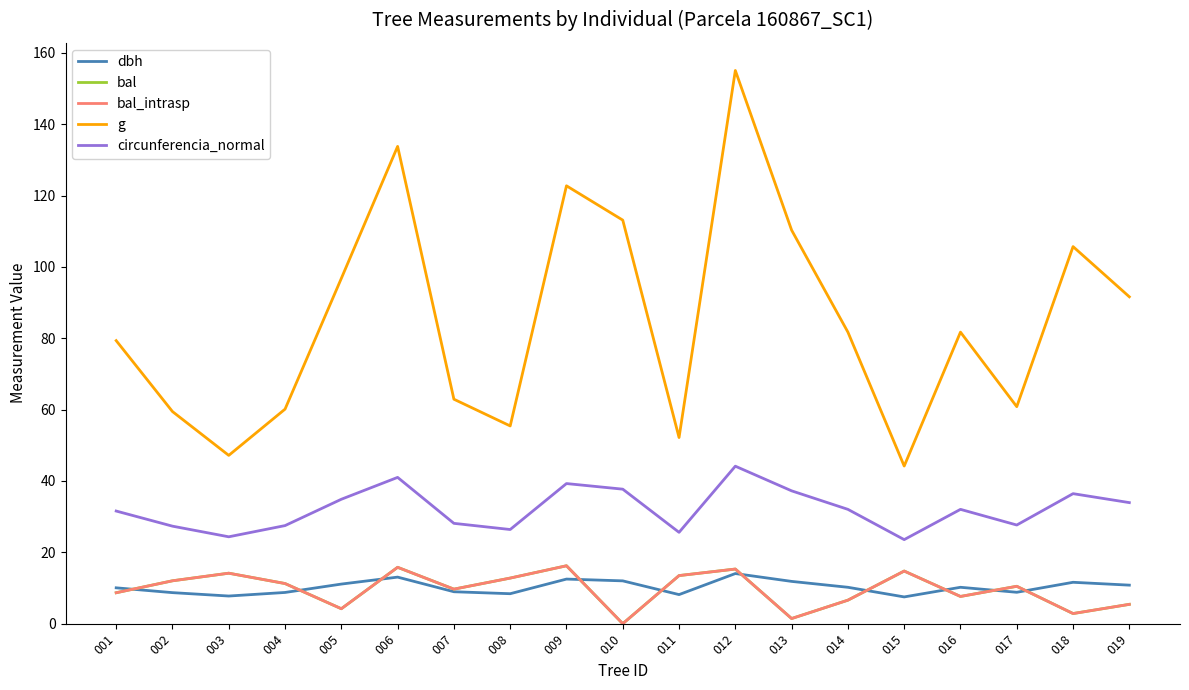

Does the chart have visible grid lines?

No